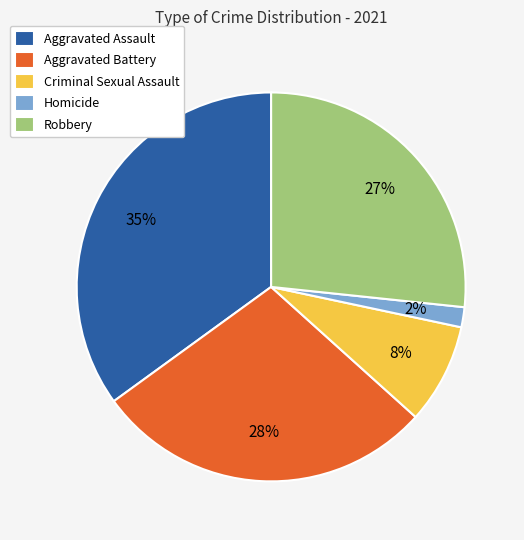

Between Homicide and Criminal Sexual Assault, which is larger?

Criminal Sexual Assault